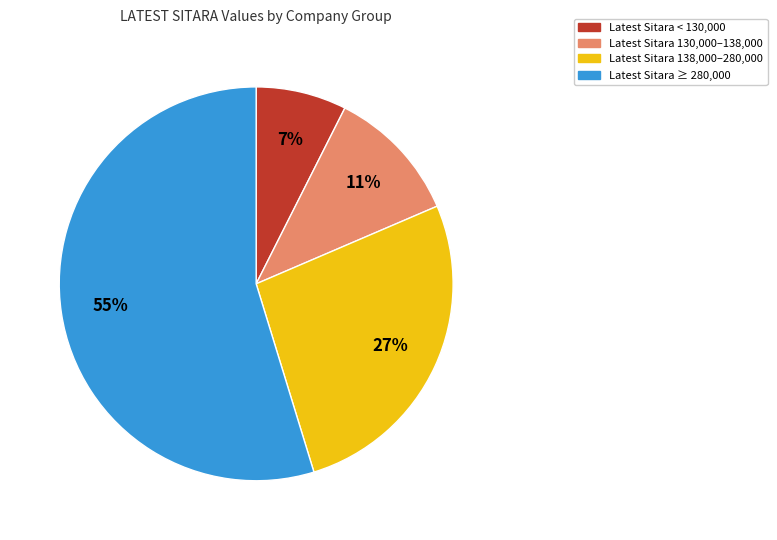

To the nearest percent, what is the average slice percentage?

25%